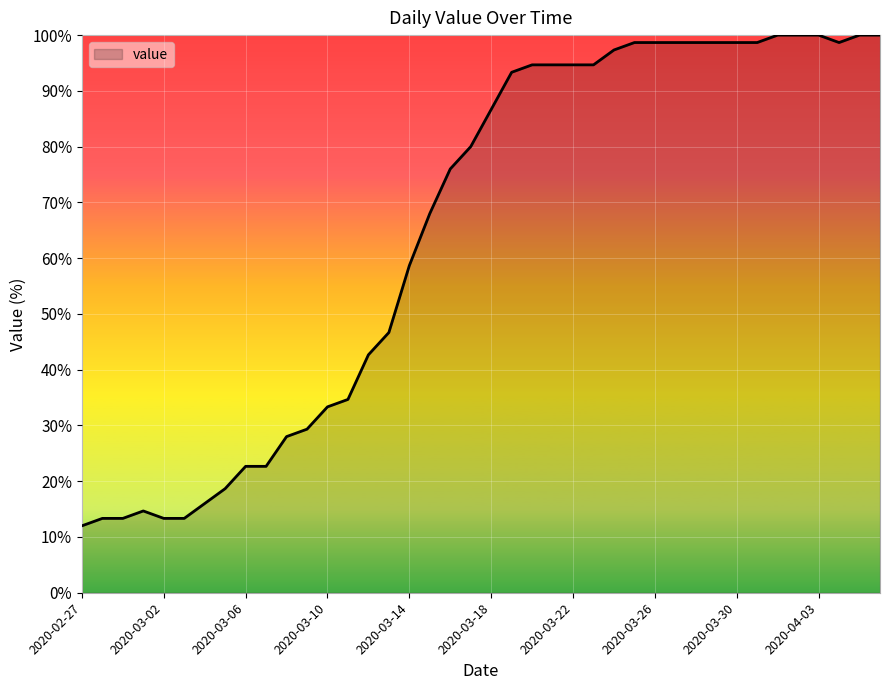

What is the difference between the maximum and minimum values?

88.0